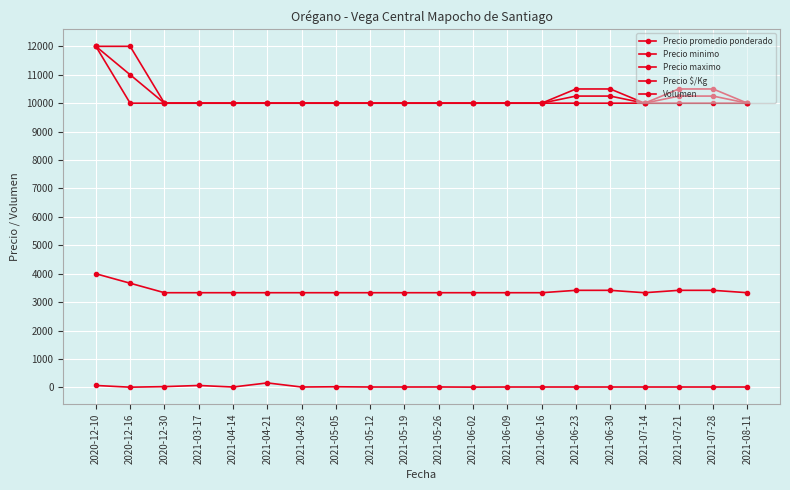

How many lines are shown in the chart?

5